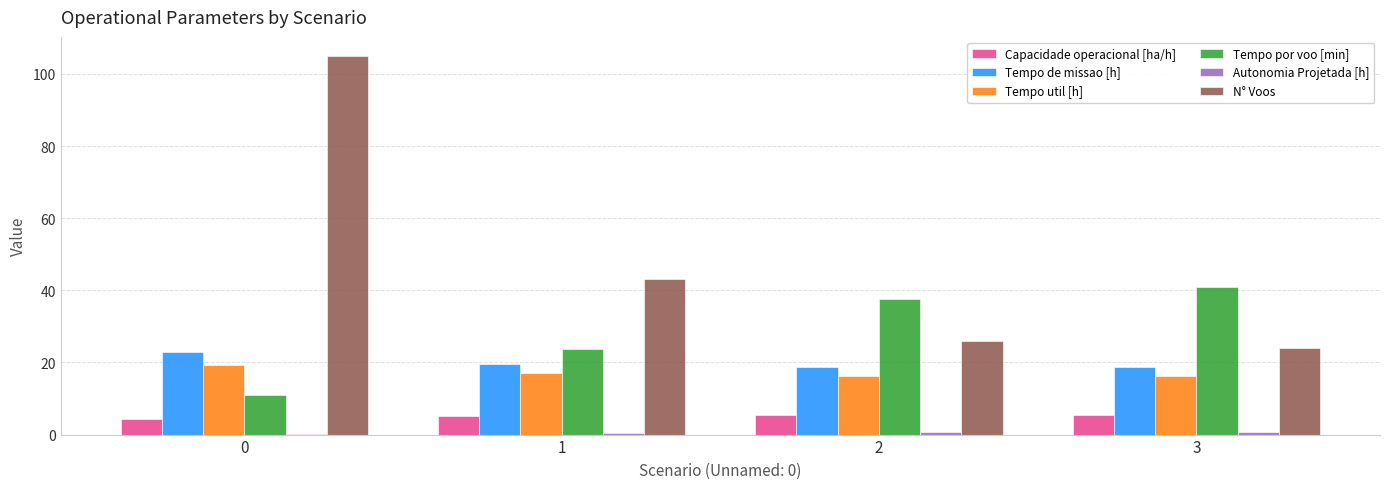

How many data points does each series have?

4